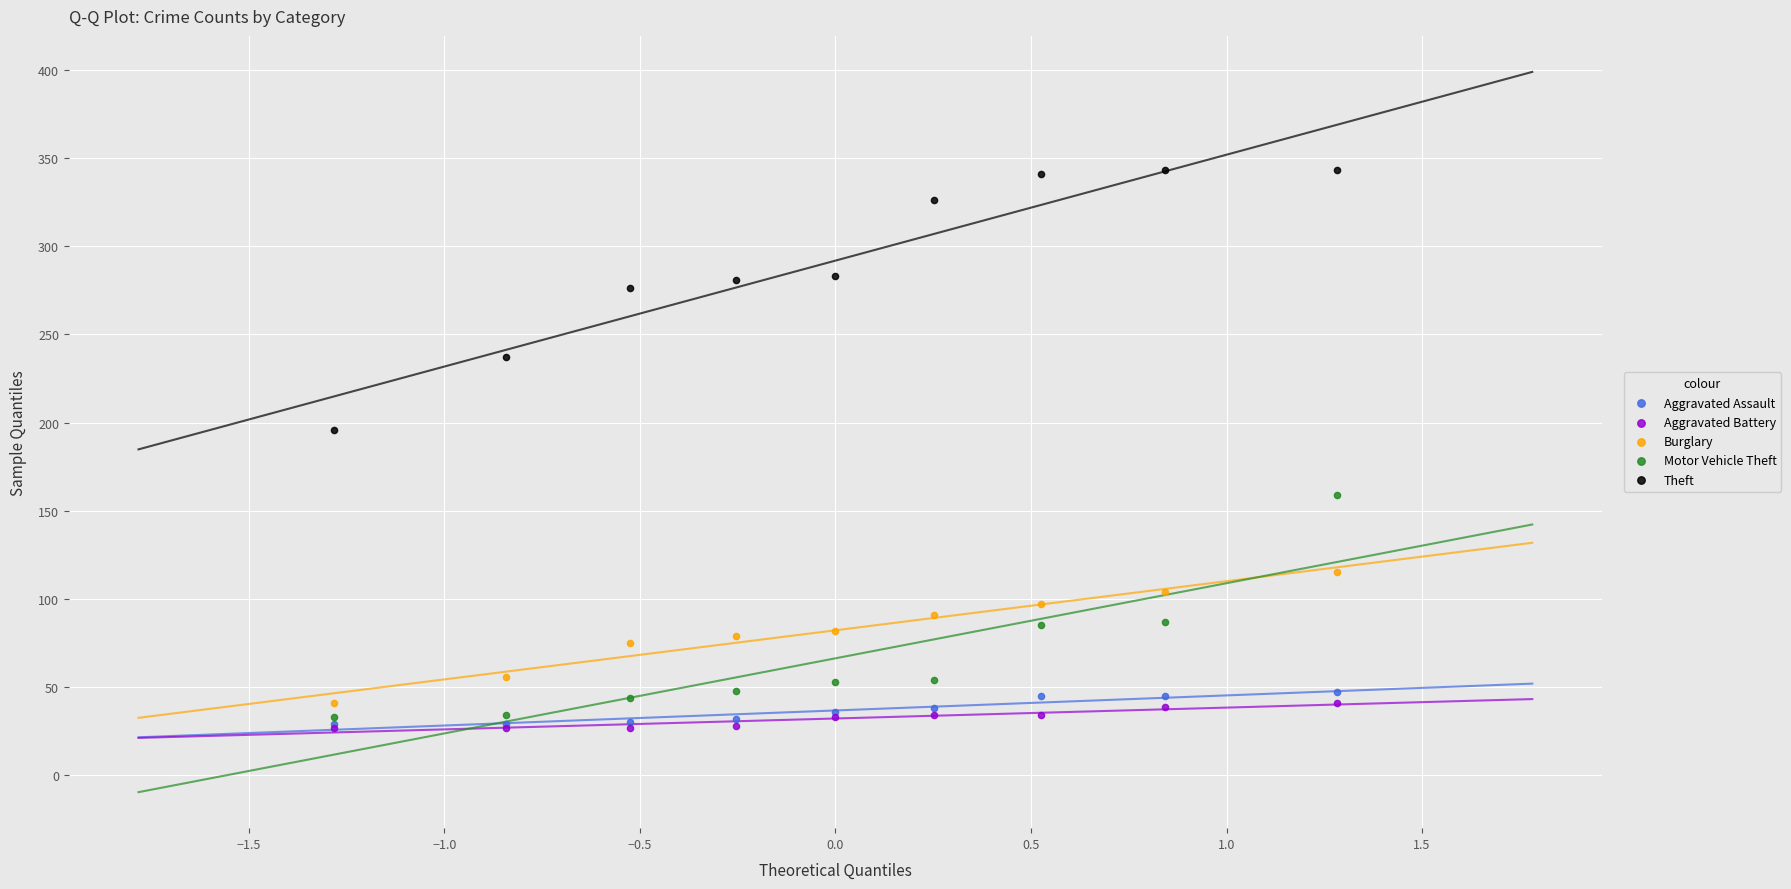

Across all series, what Y value is closest to 185?

196